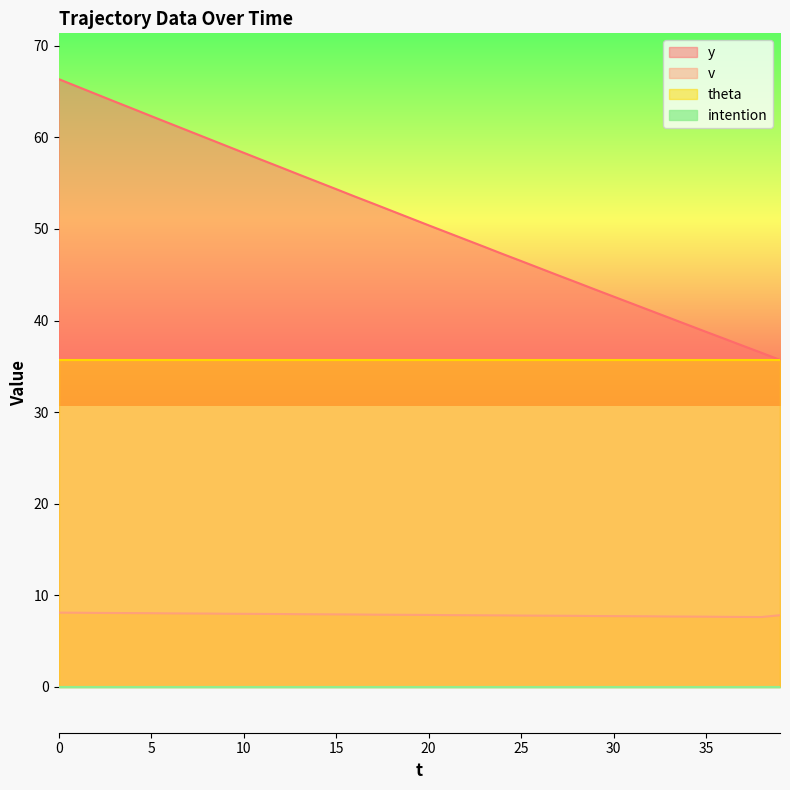

What is the sum of all v values?

314.7